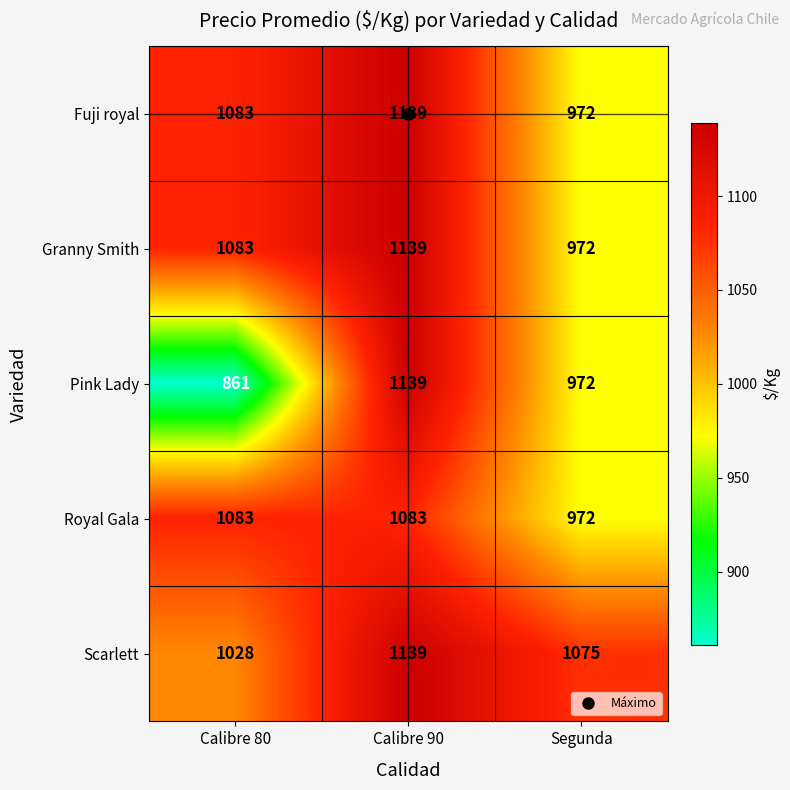

Which category has the highest value across all series?

Calibre 90